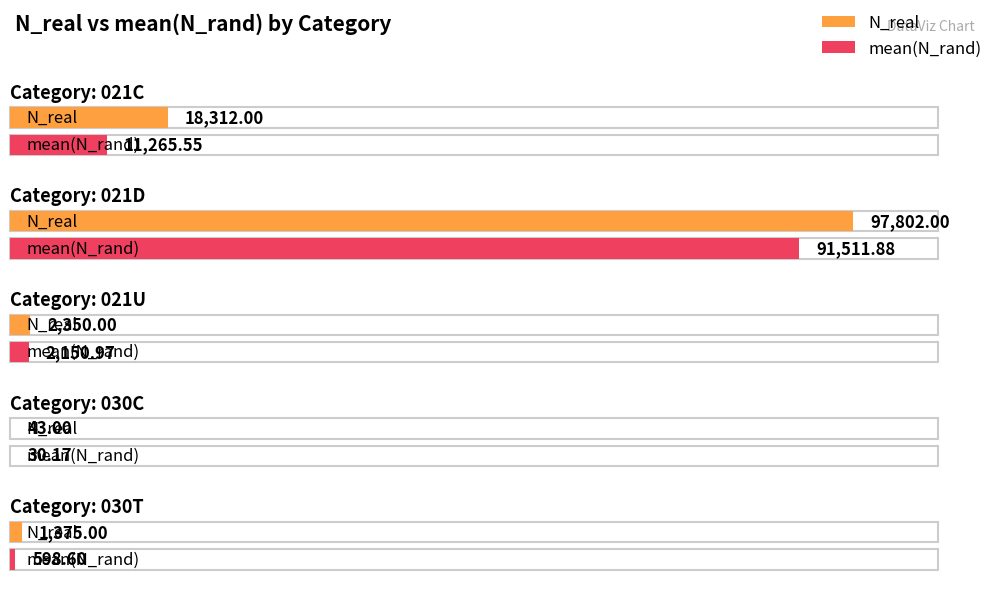

Which category has the lowest value across all series?

030C